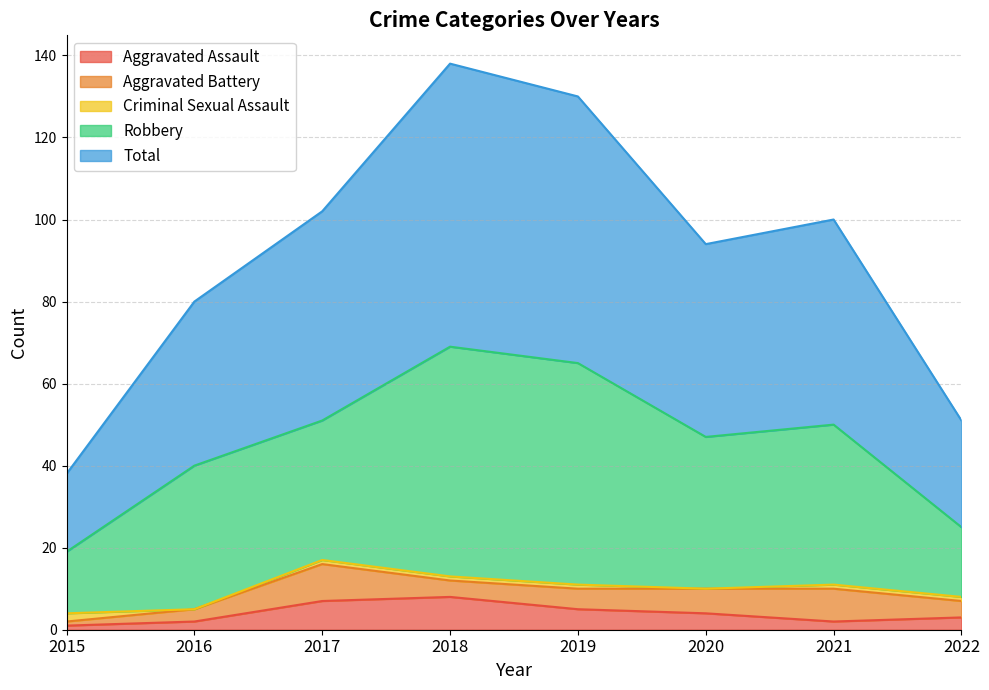

Where is the first local minimum for Total?

2020